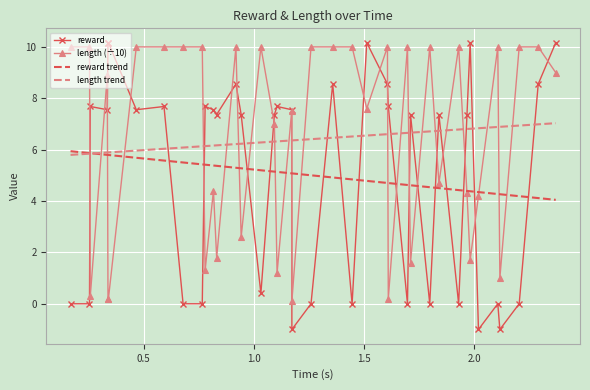

Which series has the largest range (max minus min)?

reward